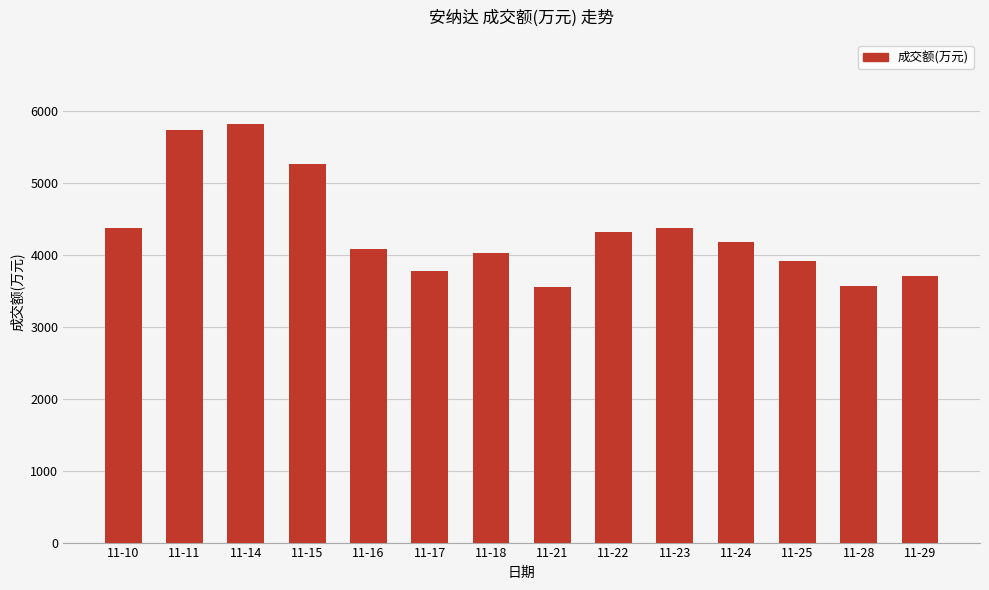

Between 11-10 and 11-29, which is larger?

11-10